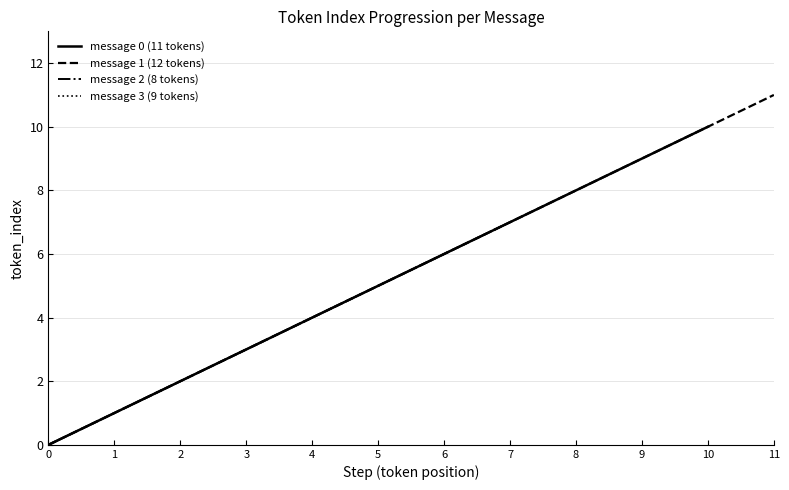

Which series has the largest range (max minus min)?

message 1 (12 tokens)